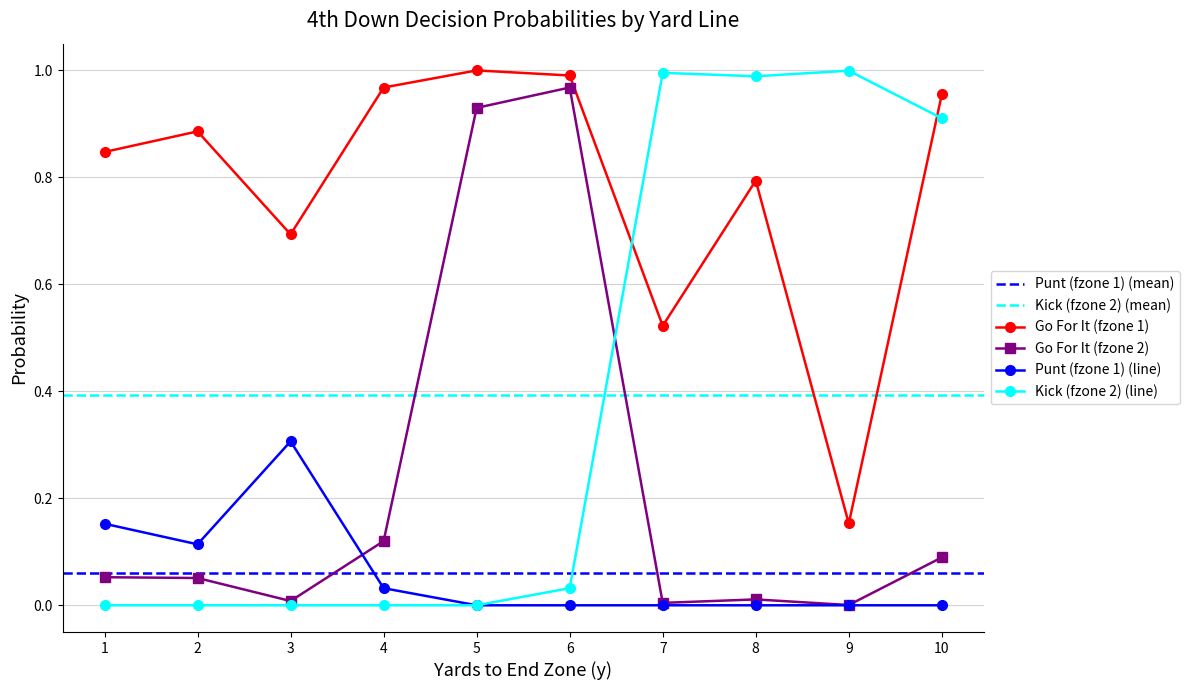

Rank the series by their maximum value, from highest to lowest.

gofor_fzone1, kick_fzone2, gofor_fzone2, punt_fzone1